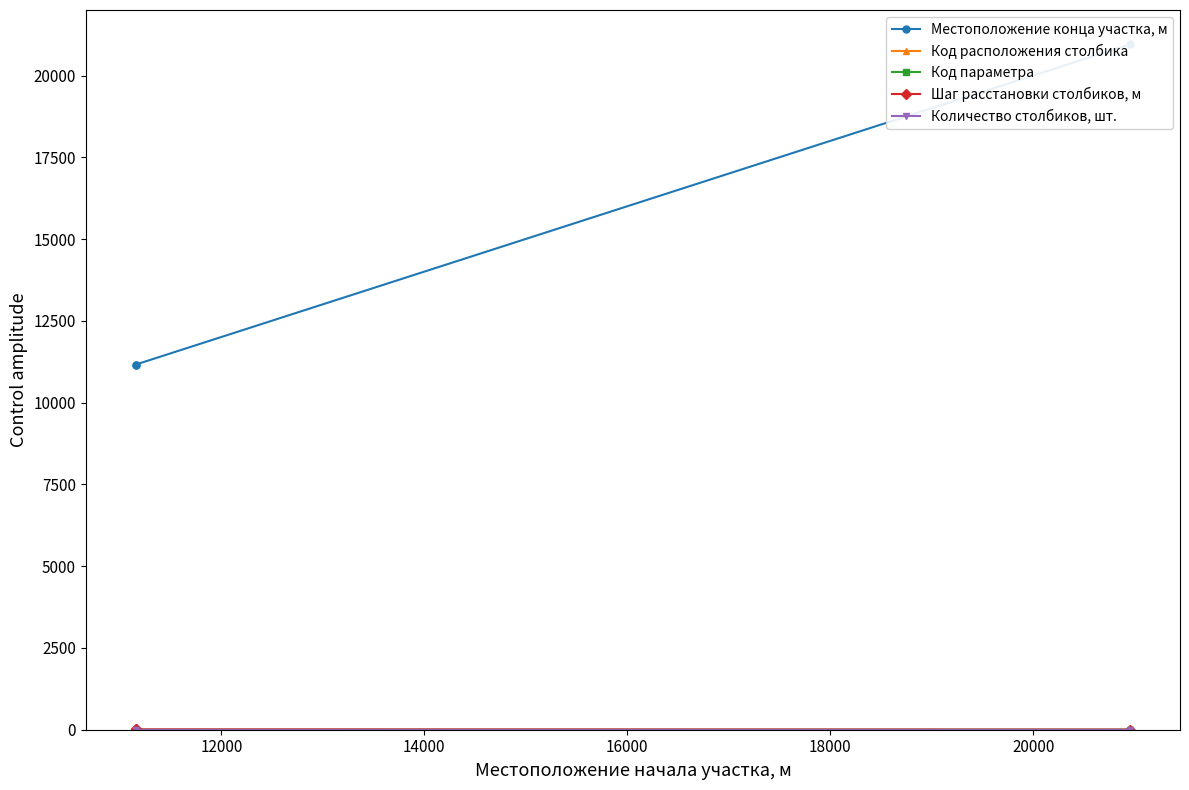

What are all the series names shown in the legend?

Местоположение конца участка, м, Код расположения столбика, Код параметра, Шаг расстановки столбиков, м, Количество столбиков, шт.